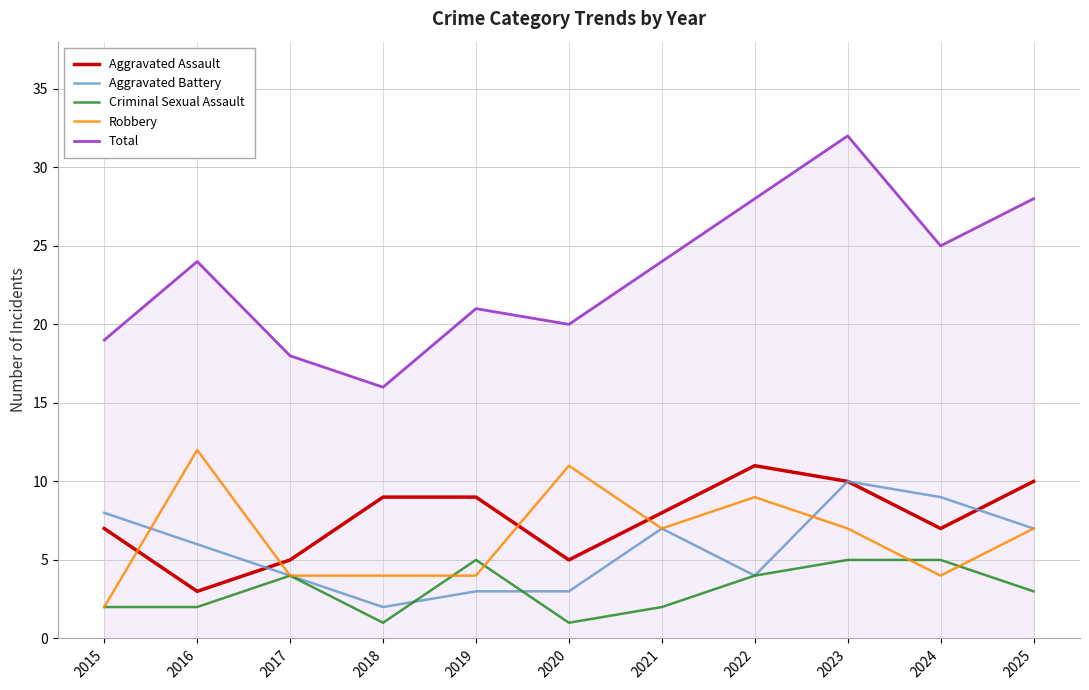

Is it true that Criminal Sexual Assault equals 7 at 2023?

False